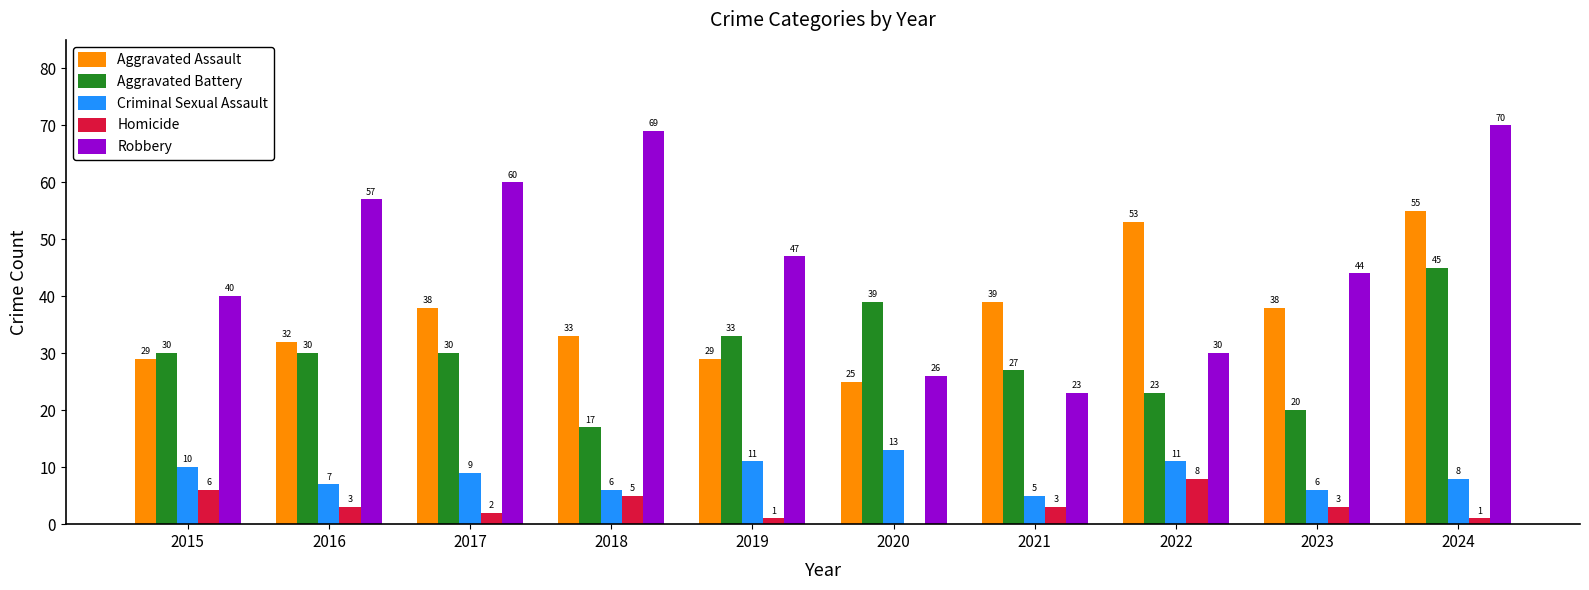

Which series has the widest spread of values?

Robbery